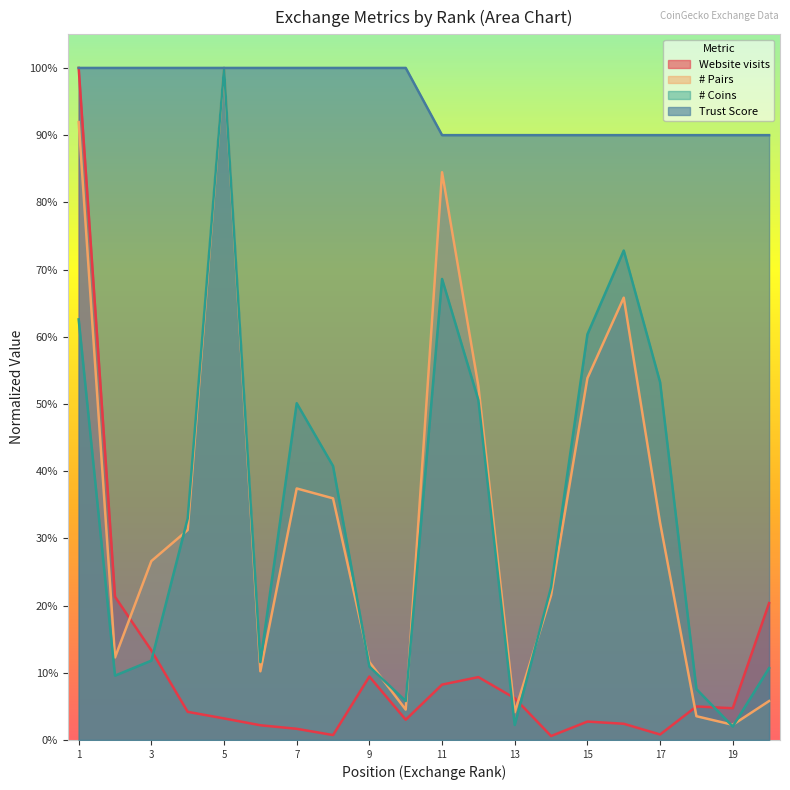

How many times do # Pairs and Website visits cross each other?

4